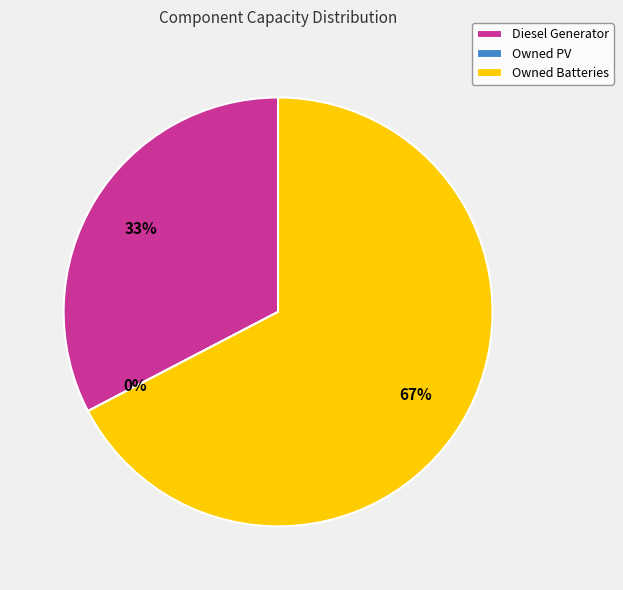

Does Diesel Generator represent more than half of the total?

No